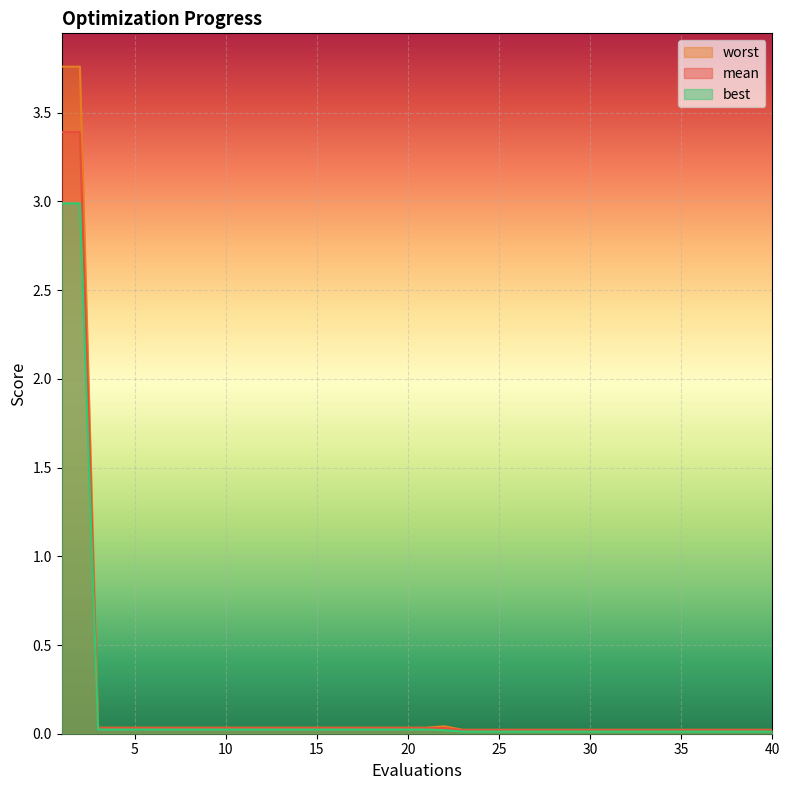

Reading left to right, transcribe all the data shown in this chart.

mean: 3.4	3.4	0.0	0.0	0.0	0.0	0.0	0.0	0.0	0.0	0.0	0.0	0.0	0.0	0.0	0.0	0.0	0.0	0.0	0.0	0.0	0.0	0.0	0.0	0.0	0.0	0.0	0.0	0.0	0.0	0.0	0.0	0.0	0.0	0.0	0.0	0.0	0.0	0.0	0.0
best: 3.0	3.0	0.0	0.0	0.0	0.0	0.0	0.0	0.0	0.0	0.0	0.0	0.0	0.0	0.0	0.0	0.0	0.0	0.0	0.0	0.0	0.0	0.0	0.0	0.0	0.0	0.0	0.0	0.0	0.0	0.0	0.0	0.0	0.0	0.0	0.0	0.0	0.0	0.0	0.0
worst: 3.8	3.8	0.0	0.0	0.0	0.0	0.0	0.0	0.0	0.0	0.0	0.0	0.0	0.0	0.0	0.0	0.0	0.0	0.0	0.0	0.0	0.0	0.0	0.0	0.0	0.0	0.0	0.0	0.0	0.0	0.0	0.0	0.0	0.0	0.0	0.0	0.0	0.0	0.0	0.0